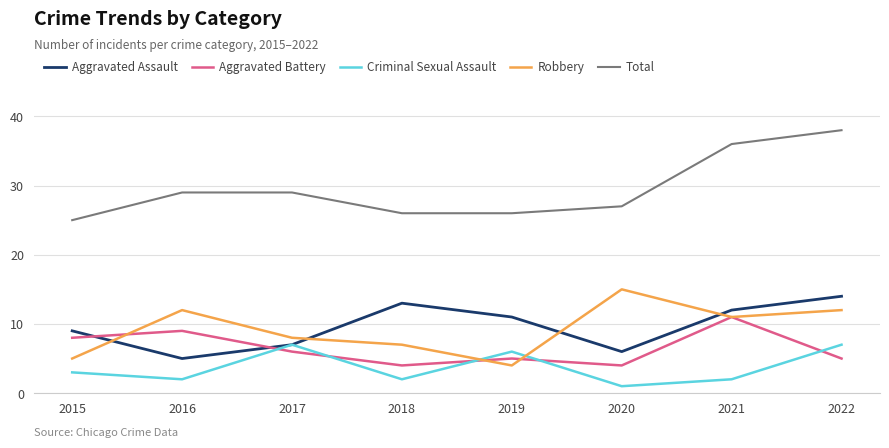

Does the chart display data point markers on the line(s)?

No